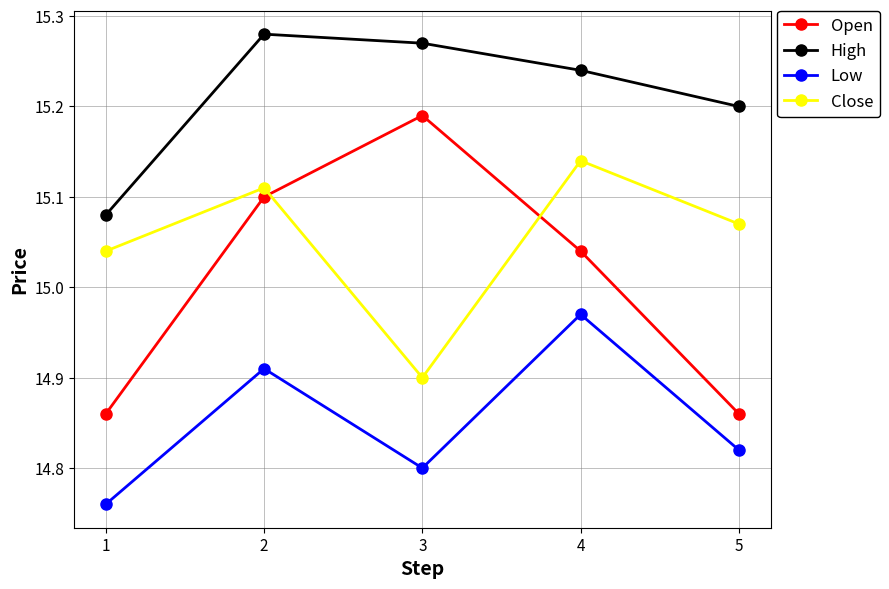

The value of Open at 1 is 14.9. True or false?

True